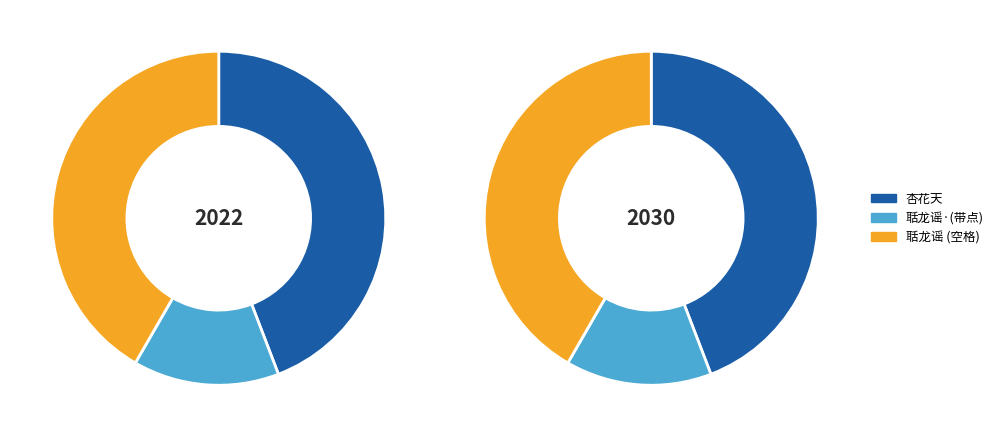

Does any single category account for the majority?

No